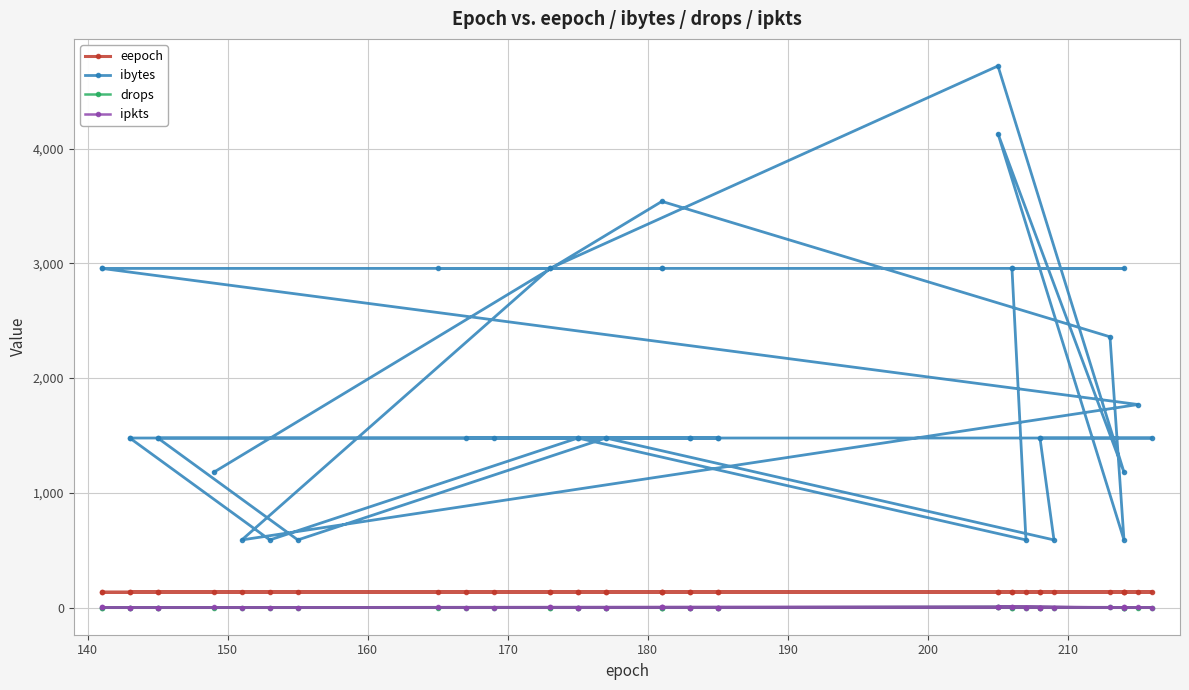

Which series has the largest total across all categories?

ibytes